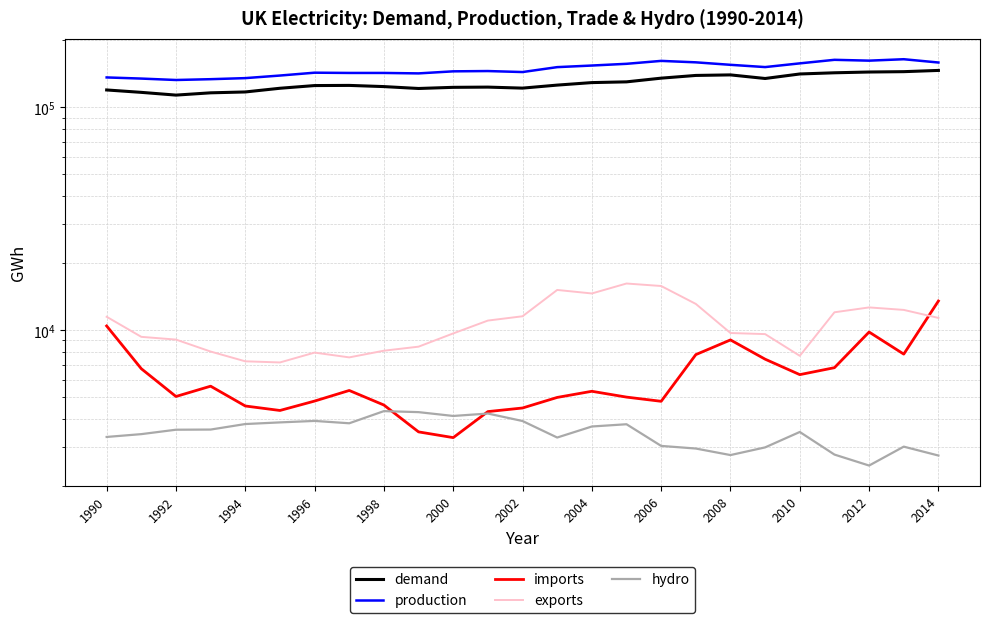

True or false: demand has a value of 121880 at 2000.

True